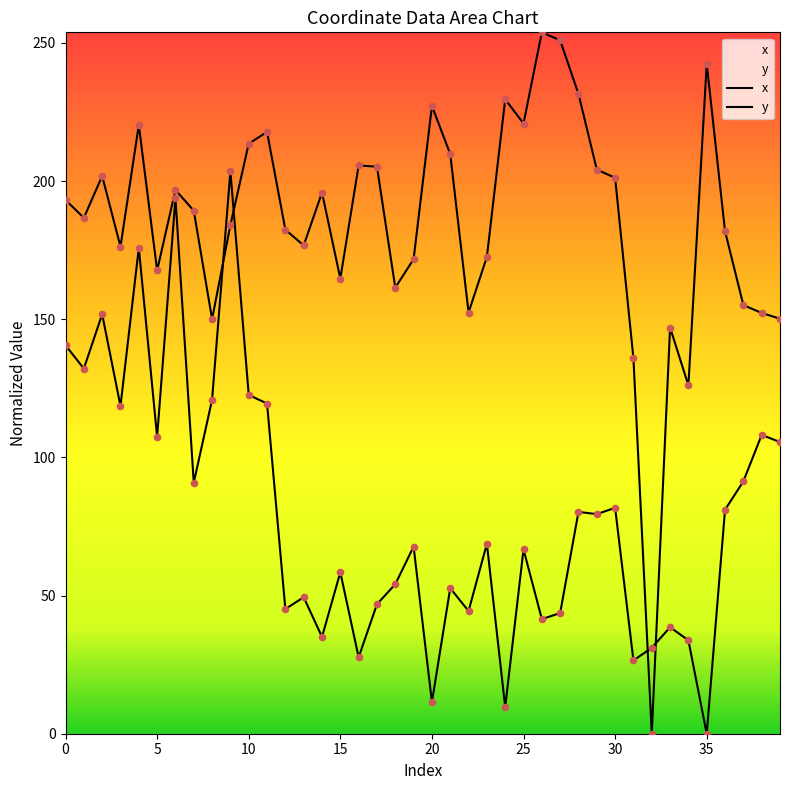

At how many categories does at least one series exceed 189?

21